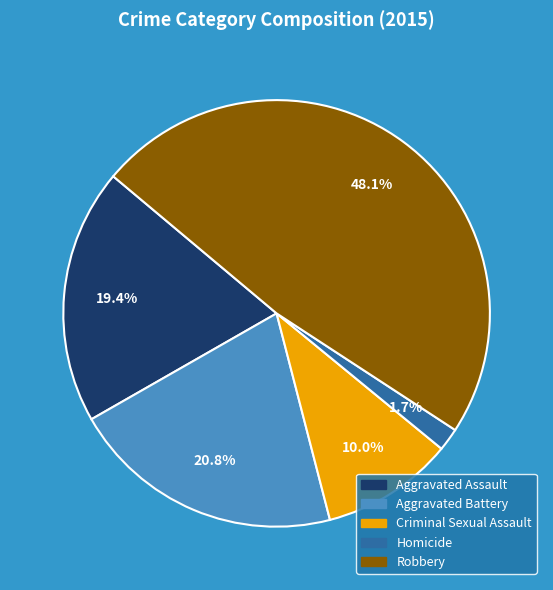

To the nearest percent, what is the average slice percentage?

20%